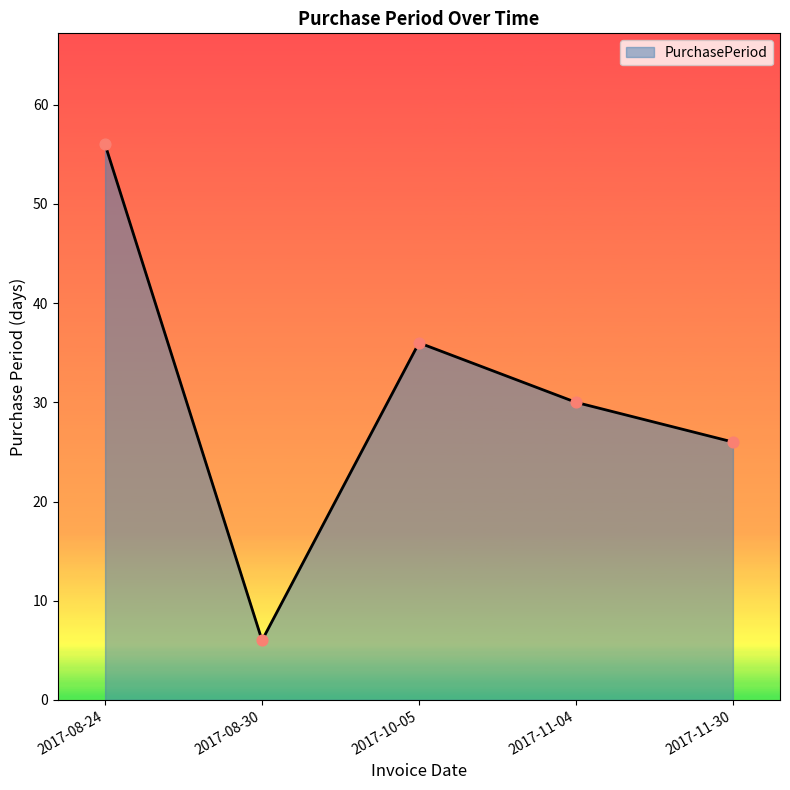

Which has a higher value, 2017-11-30 or 2017-08-30?

2017-11-30